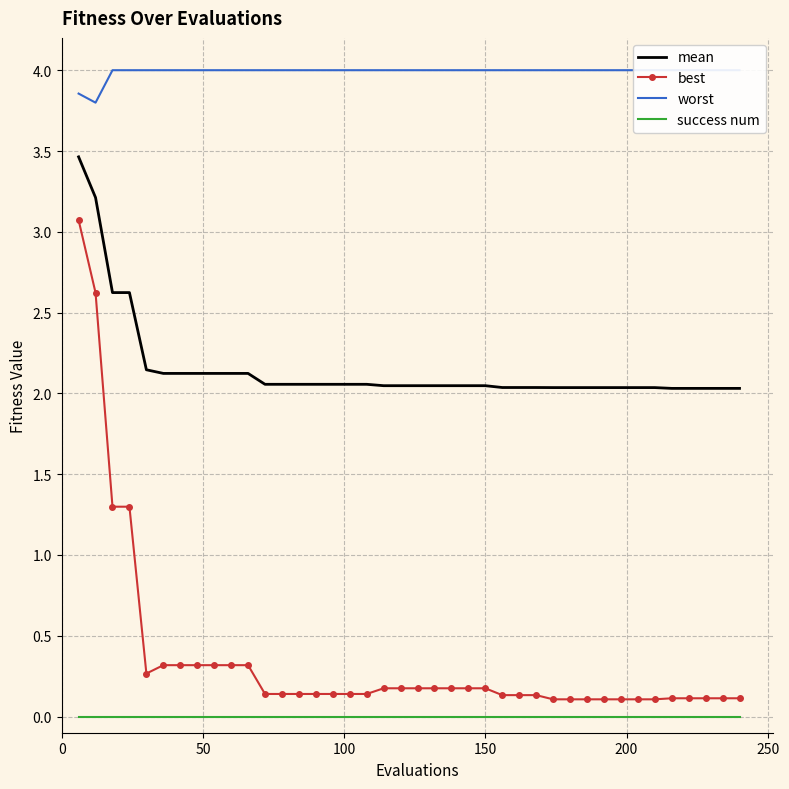

What is the value of the worst point at the 15th from the left?

4.0